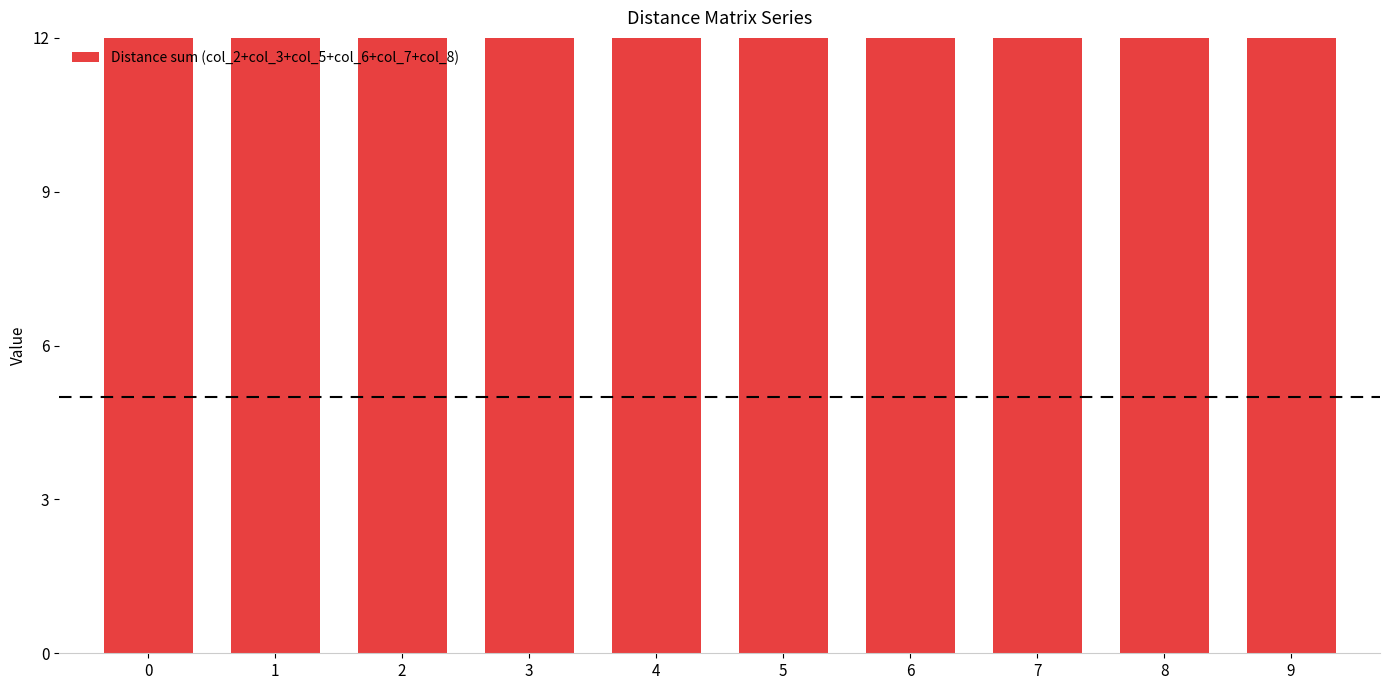

Is it true that the value at 8 is 20.1?

True